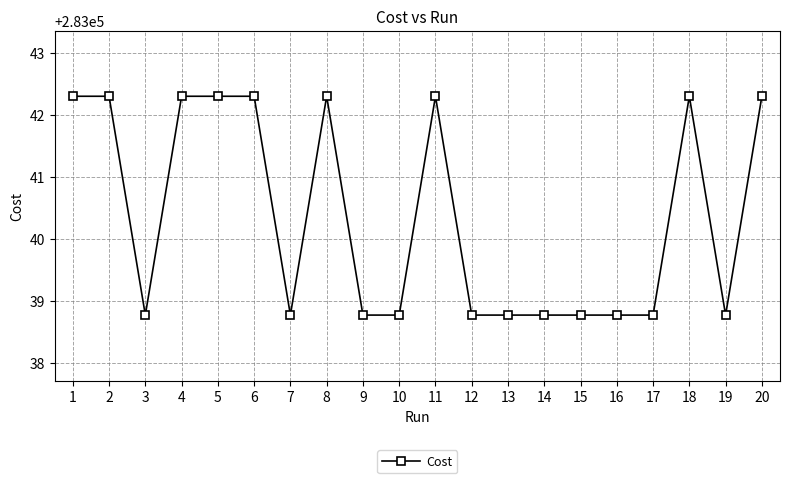

What is the value of the 10th point from the left?

283038.8